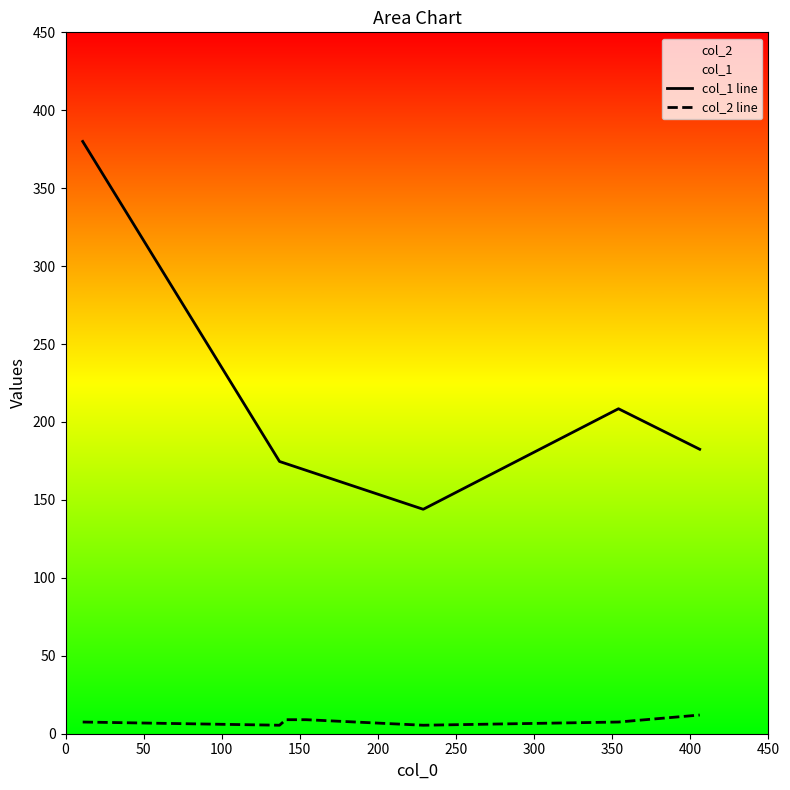

What is the difference between the maximum and minimum values in the col_1 line series?

236.0